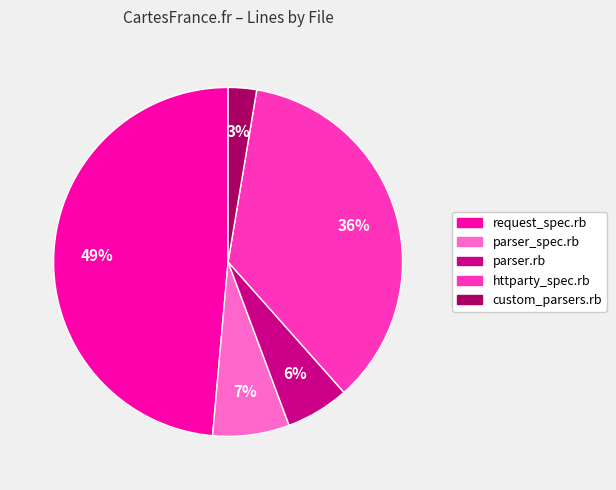

Does parser.rb account for over 50% of the chart?

No